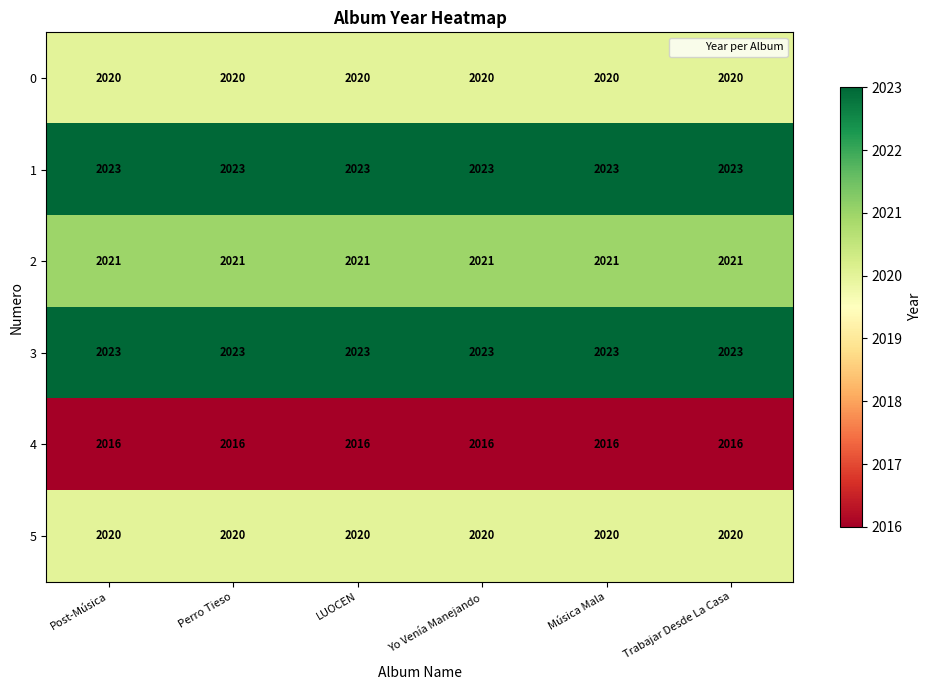

What is the lowest value of the 2 series?

2021